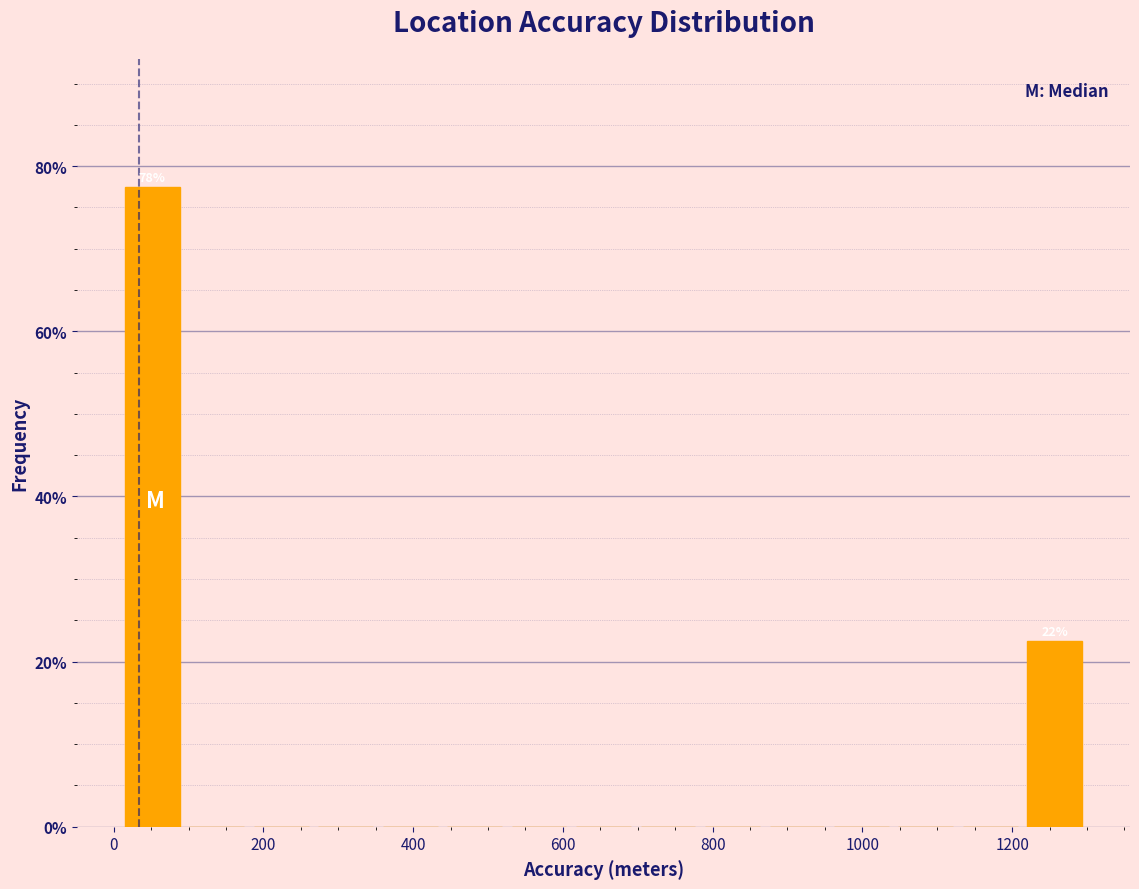

Which range on the x-axis has the tallest bar?

0 to 100